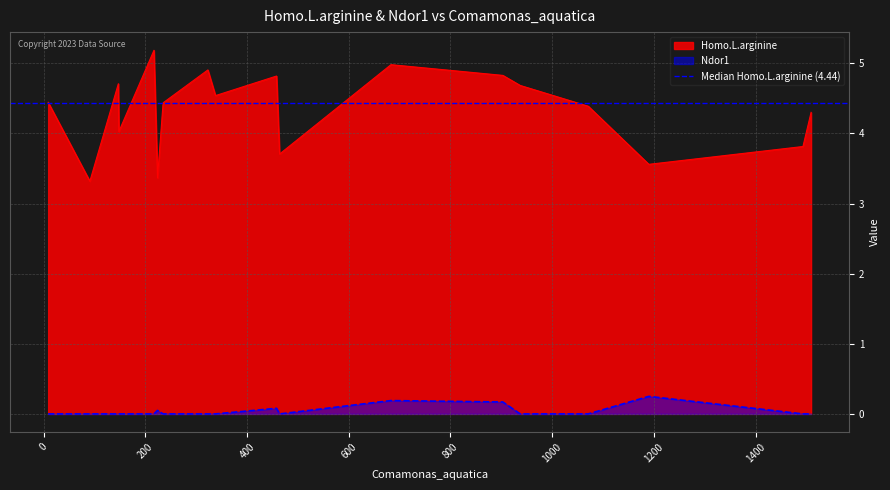

True or false: Homo.L.arginine and Ndor1 intersect in this chart.

False